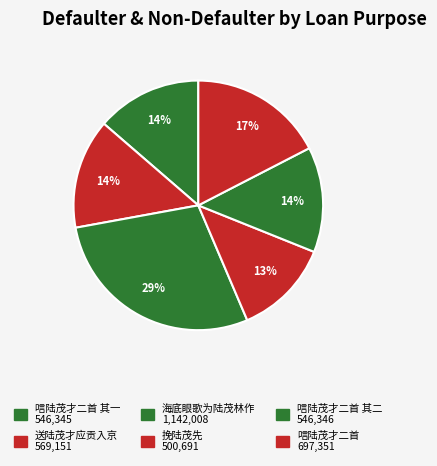

How many slices are in this pie chart?

6